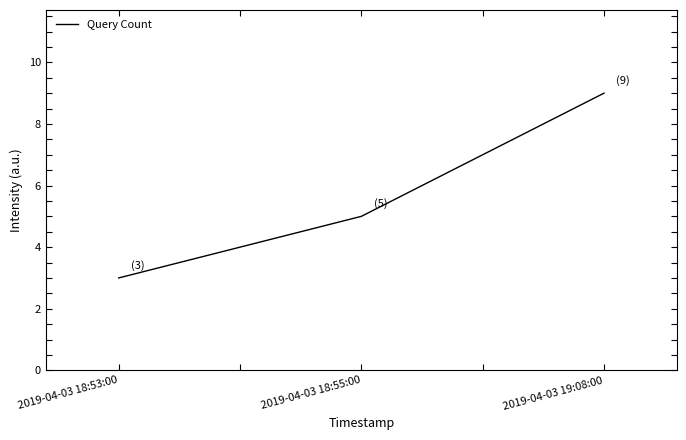

What is the change in value from 2019-04-03 18:55:00 to 2019-04-03 19:08:00?

+4